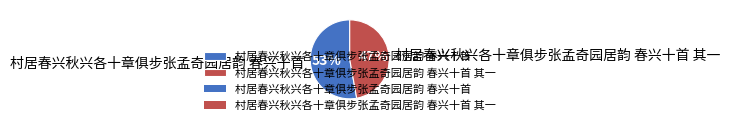

To the nearest percent, what is the difference between the largest and smallest slice percentages?

6%